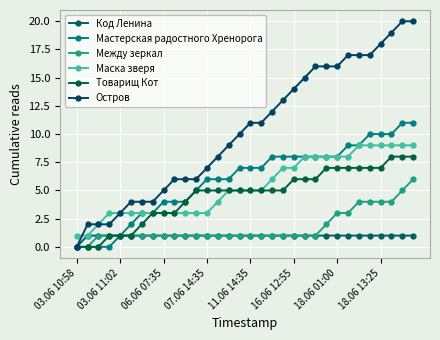

How many lines are shown in the chart?

6